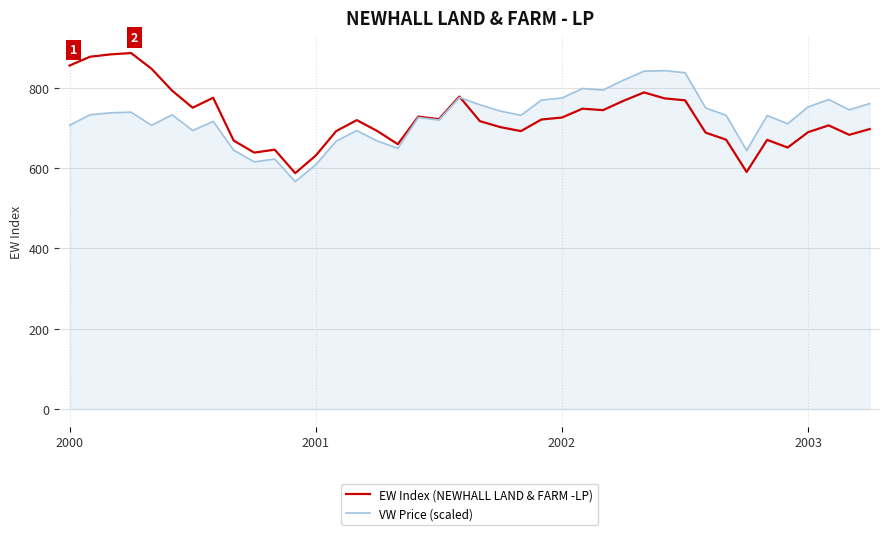

Rank the series by their maximum value, from lowest to highest.

VW Price (scaled), EW Index (NEWHALL LAND & FARM -LP)